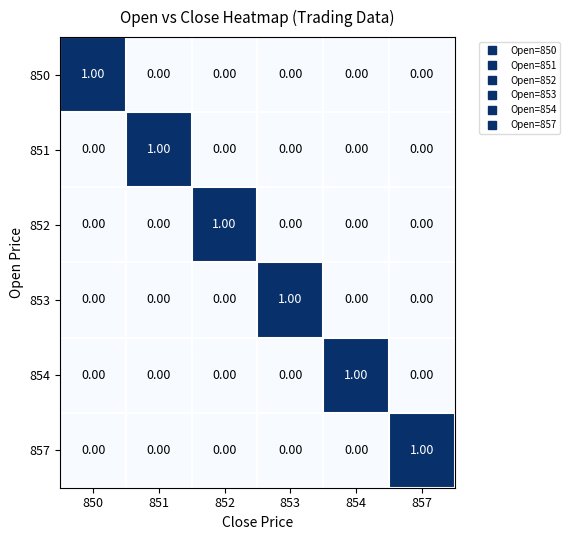

How many distinct data groups are displayed?

6